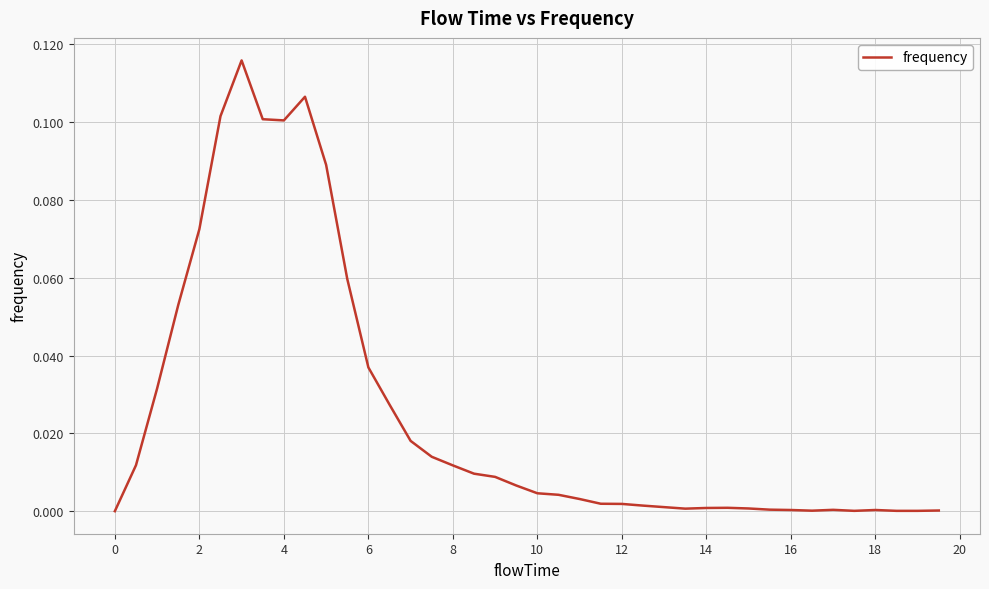

What is the difference between the maximum and second lowest values?

0.1